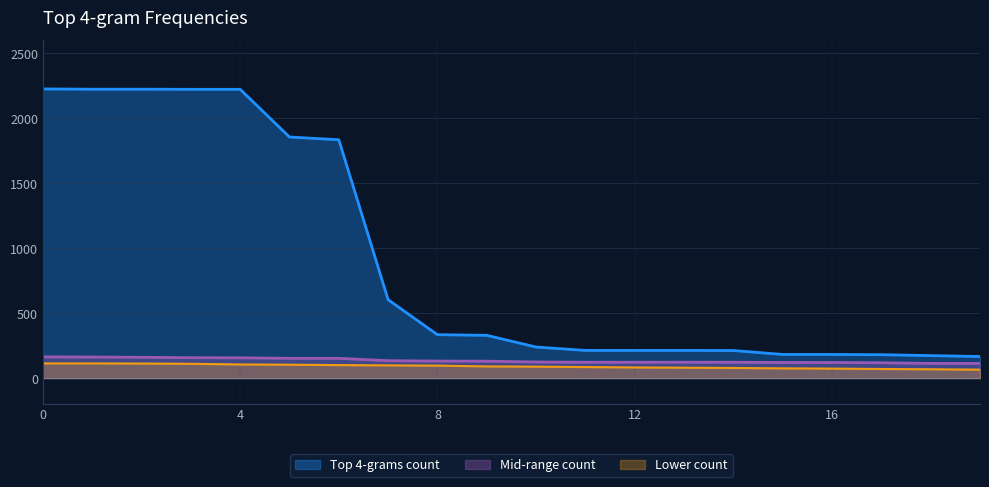

What is the ratio of the value at 9 to the value at 2?

0.1